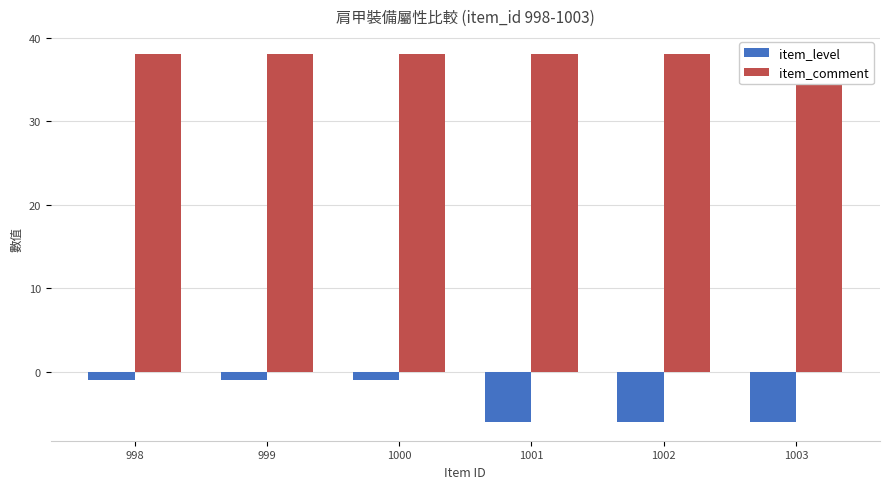

Between 1002 and 1003, which is larger?

1002